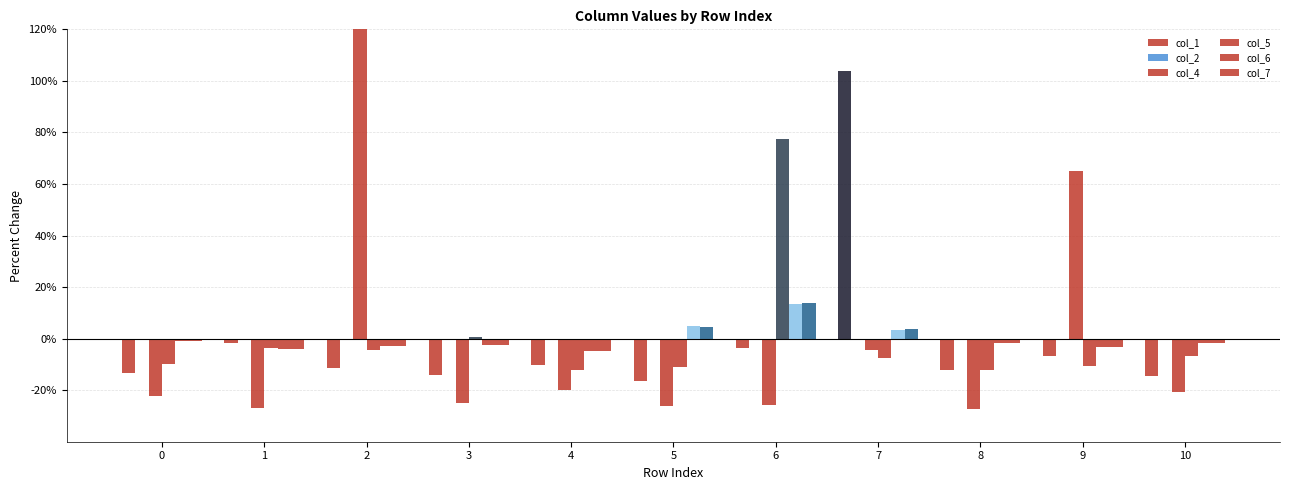

What is the sum of the col_7 values at 10 and 9?

-5.0